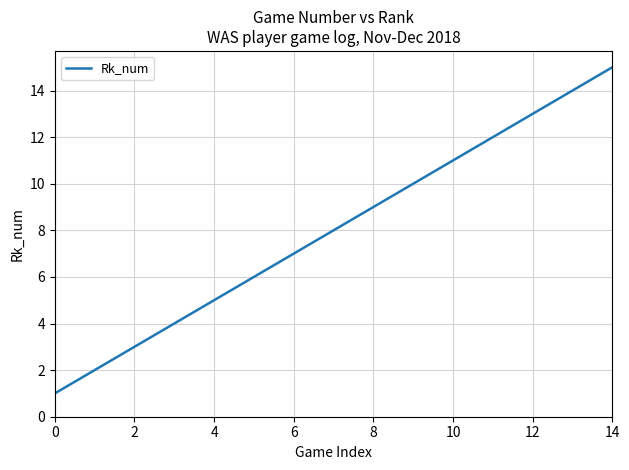

What is the greatest value displayed?

15